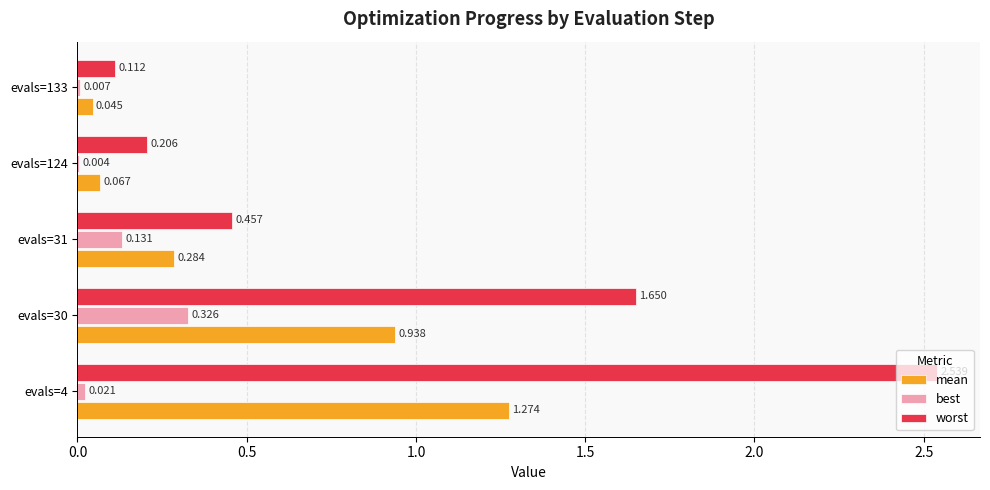

Between evals=4 and evals=124, which series saw the biggest shift?

worst